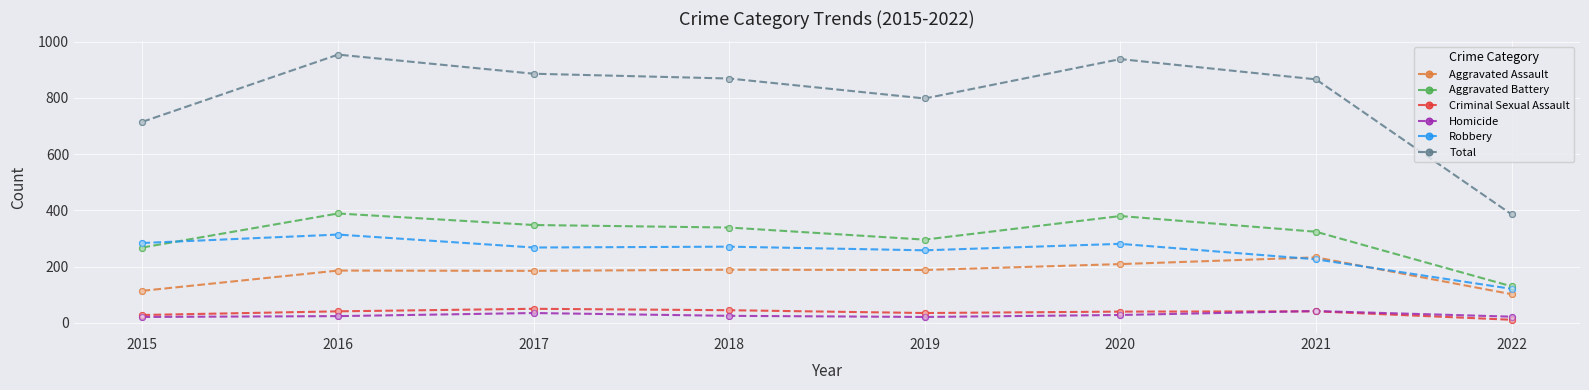

Between 2019 and 2022, which series saw the biggest shift?

Total